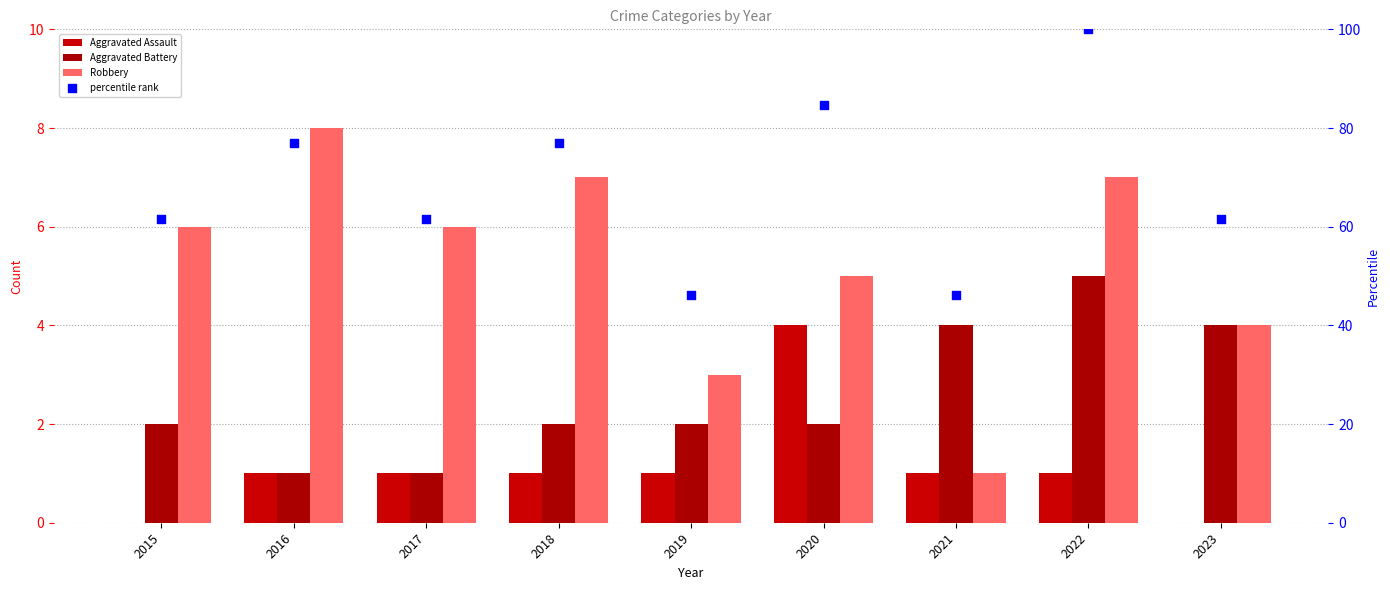

Is the value of Robbery at 2015 greater than the value of percentile rank at 2018?

No